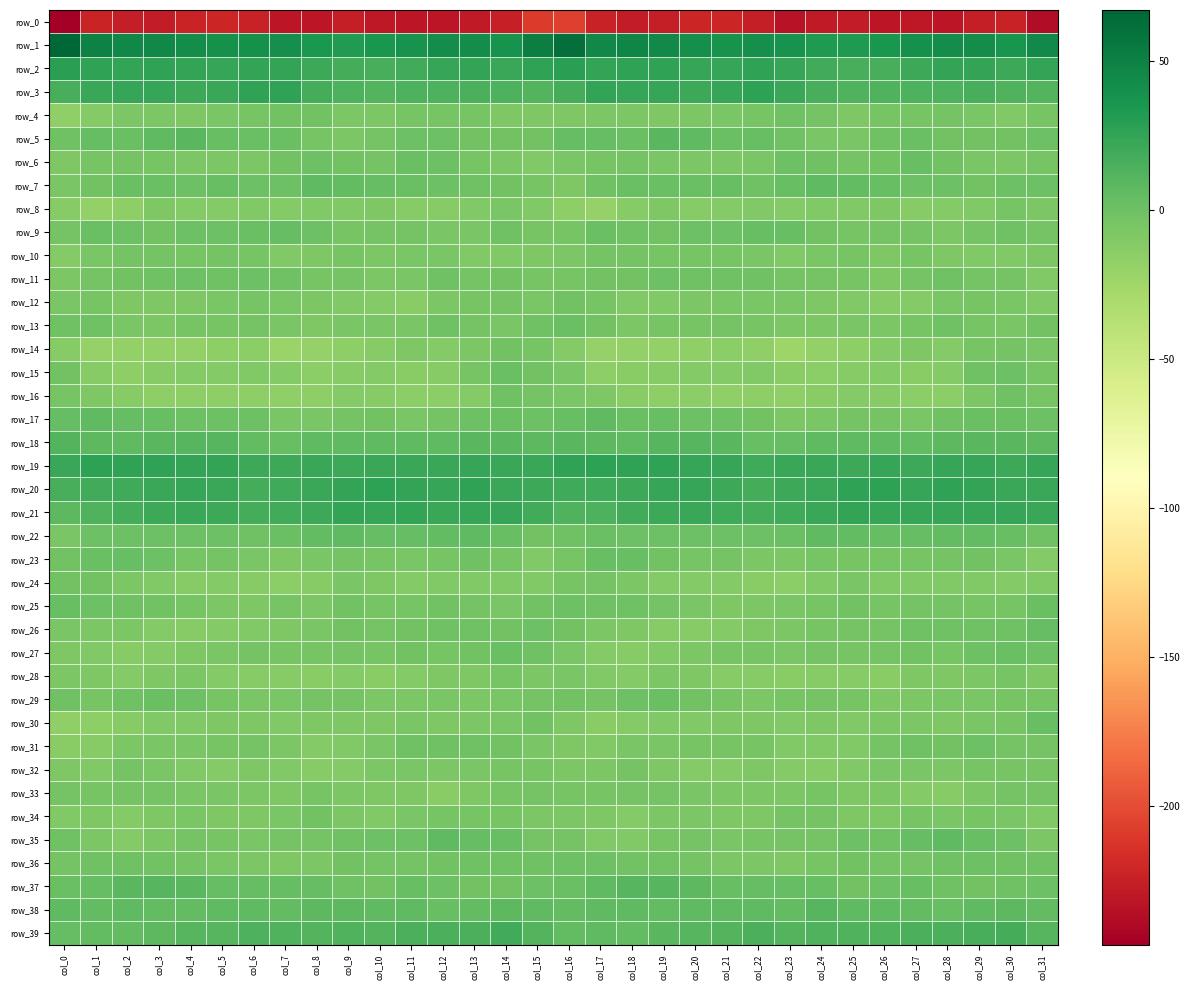

At which label is row_28 closest to -9?

col_17